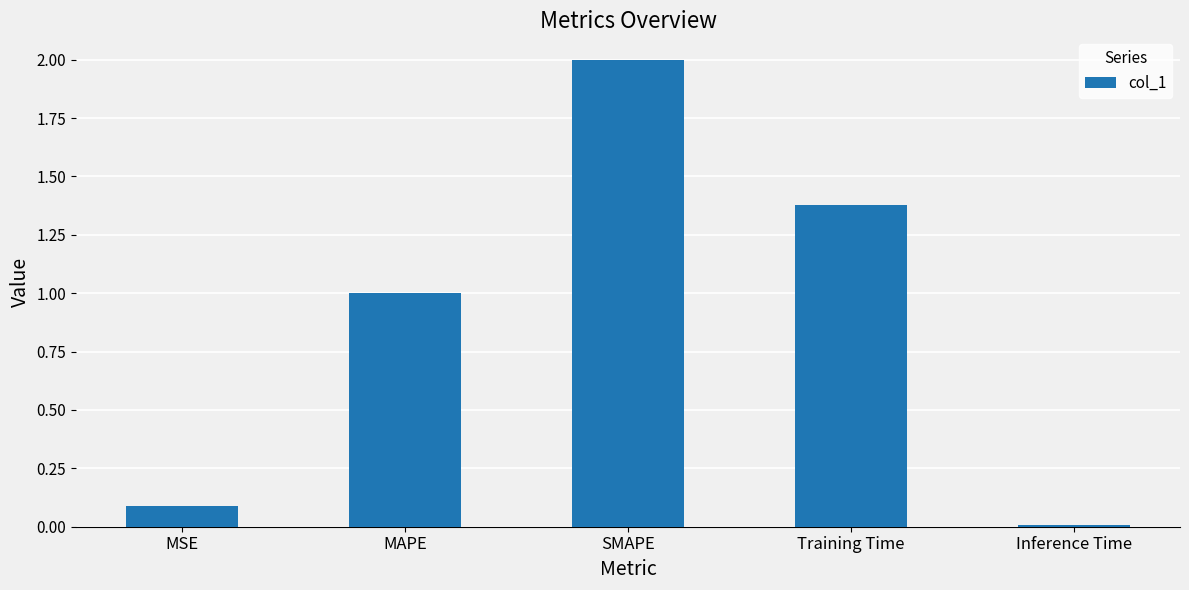

Where is the data nearest to the value 1?

MAPE